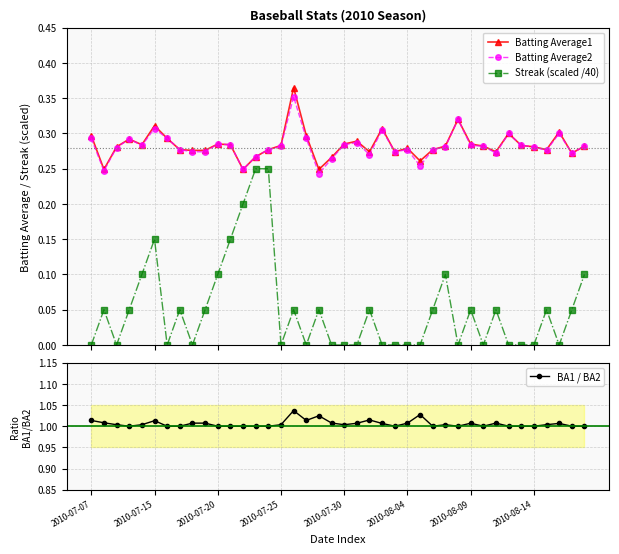

Between 21 and 39, which series saw the biggest shift?

Streak (scaled /40)